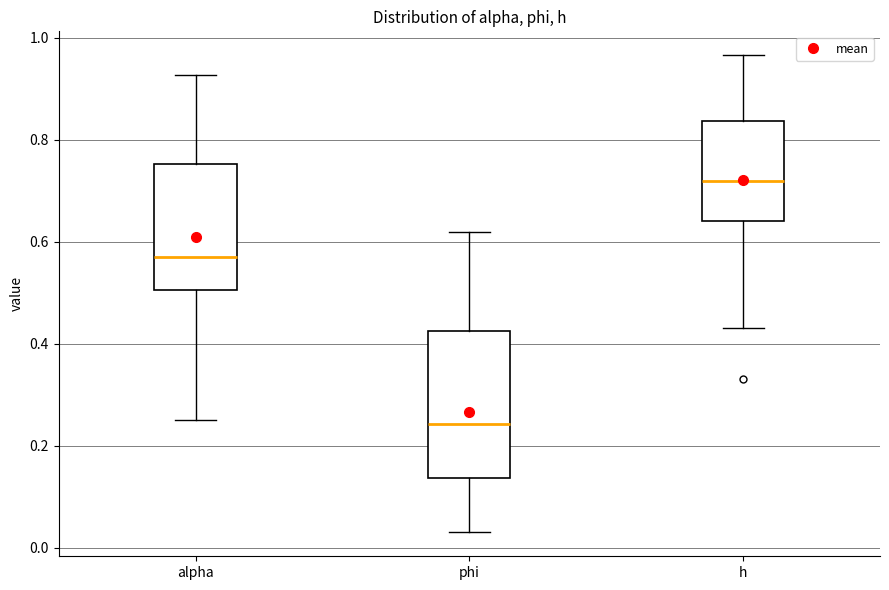

Reading left to right, read every box against the y-axis: the position of its median line, the range the box covers, and the ends of its whiskers. The values are not printed on the chart, so give them approximately, as read against the axis.

alpha: median 0.56, box 0.50 to 0.76, whiskers 0.26 to 0.92
phi: median 0.24, box 0.14 to 0.42, whiskers 0.04 to 0.62
h: median 0.72, box 0.64 to 0.84, whiskers 0.44 to 0.96